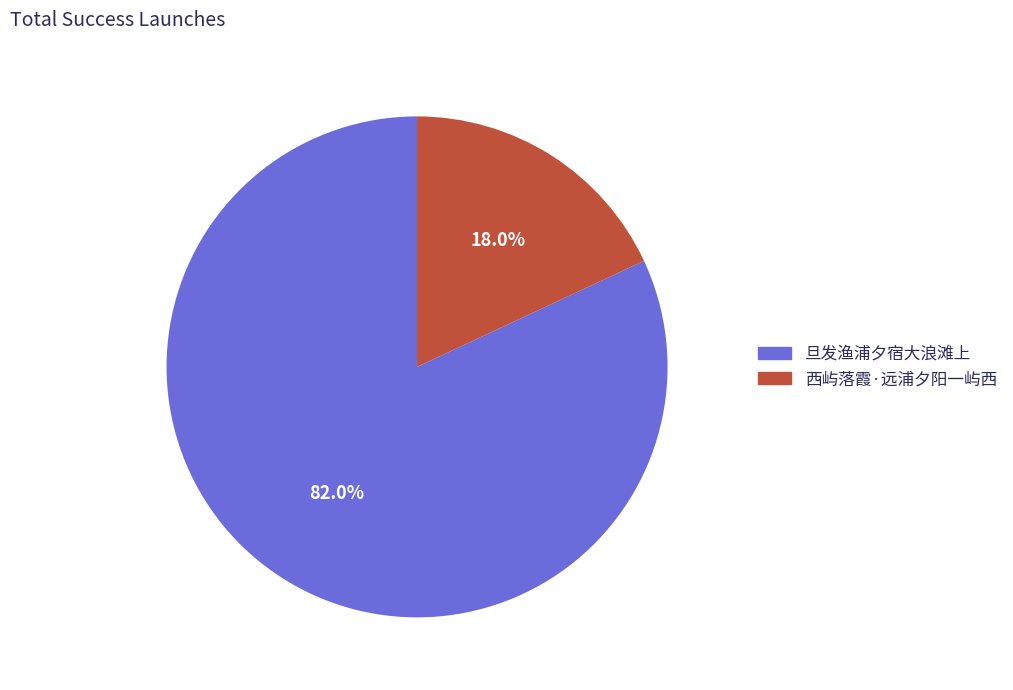

Which slice represents more than half of the pie?

旦发渔浦夕宿大浪滩上